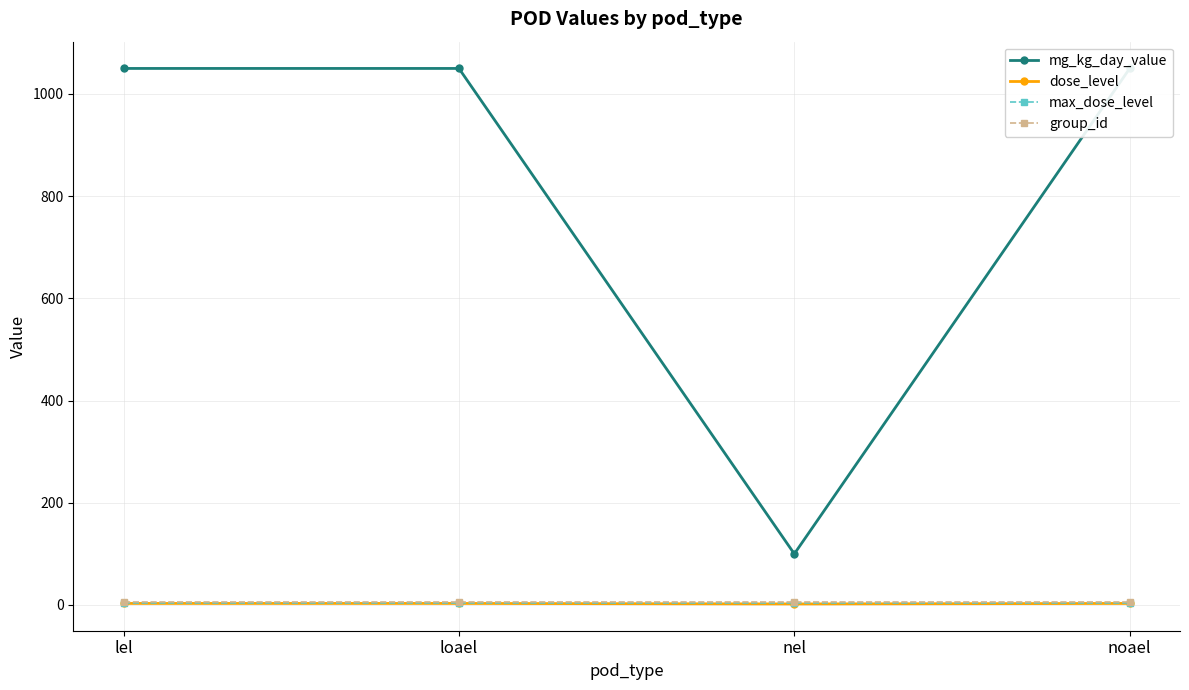

How many categories are shown in the chart?

4